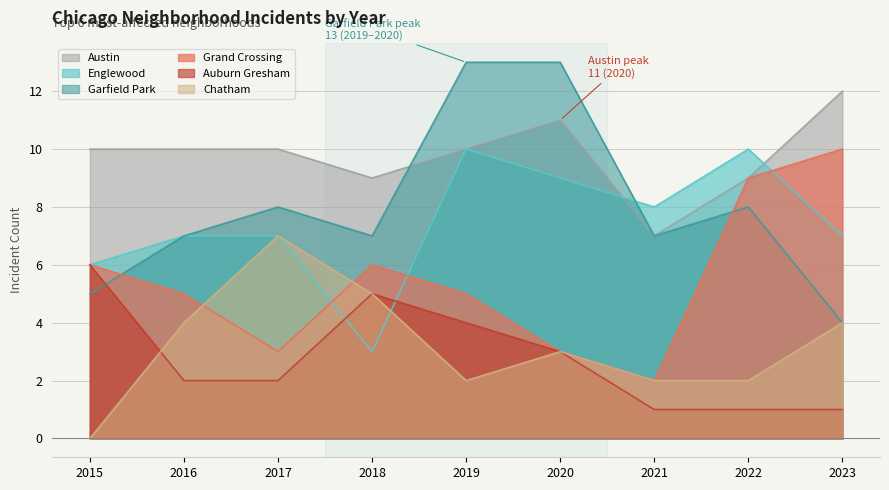

How many lines are shown in the chart?

6